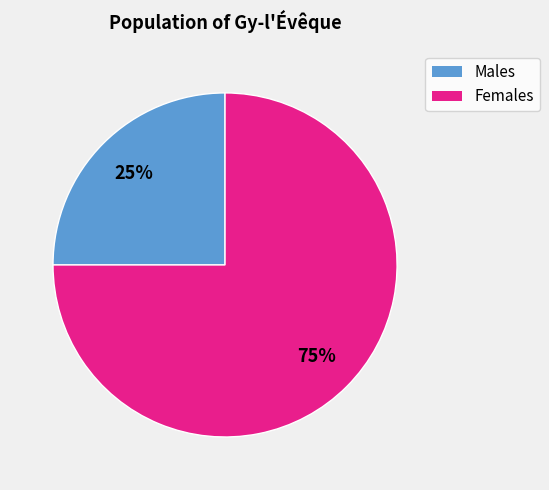

To the nearest percent, what is the average slice percentage?

50%